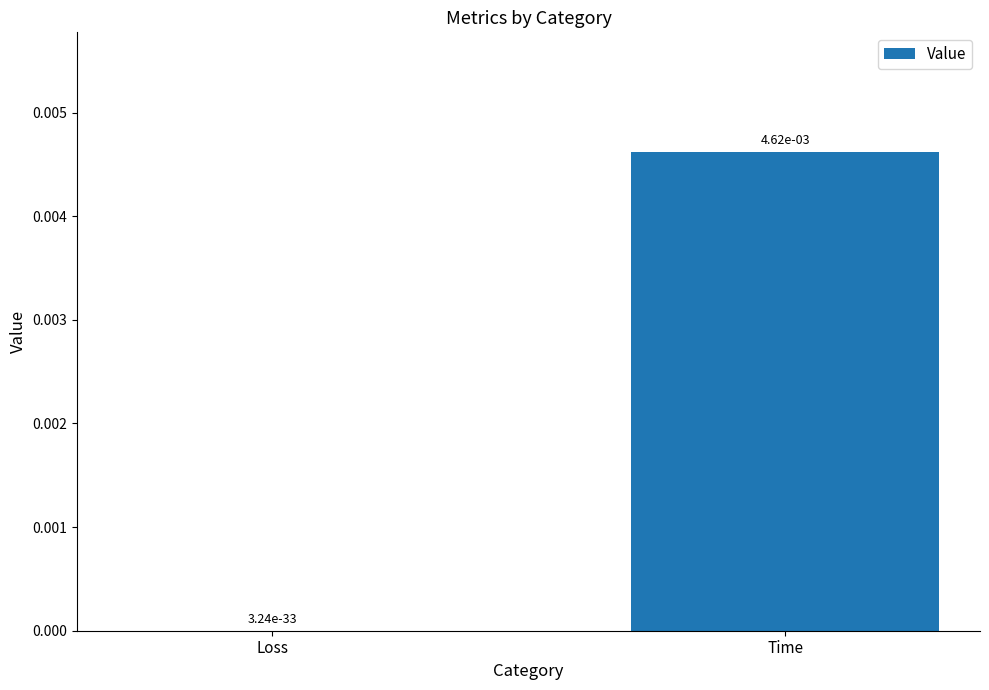

Is it true that the value at Loss is 0.0?

True